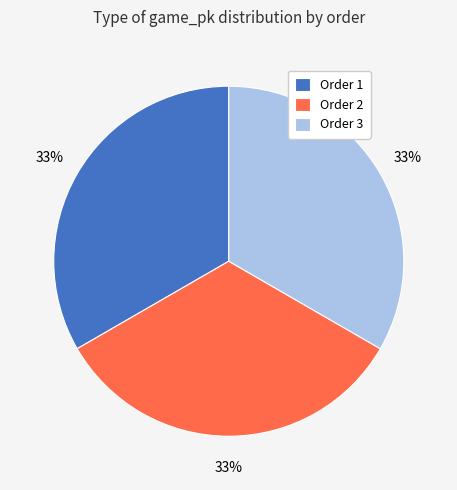

Count the number of slices in the pie.

3